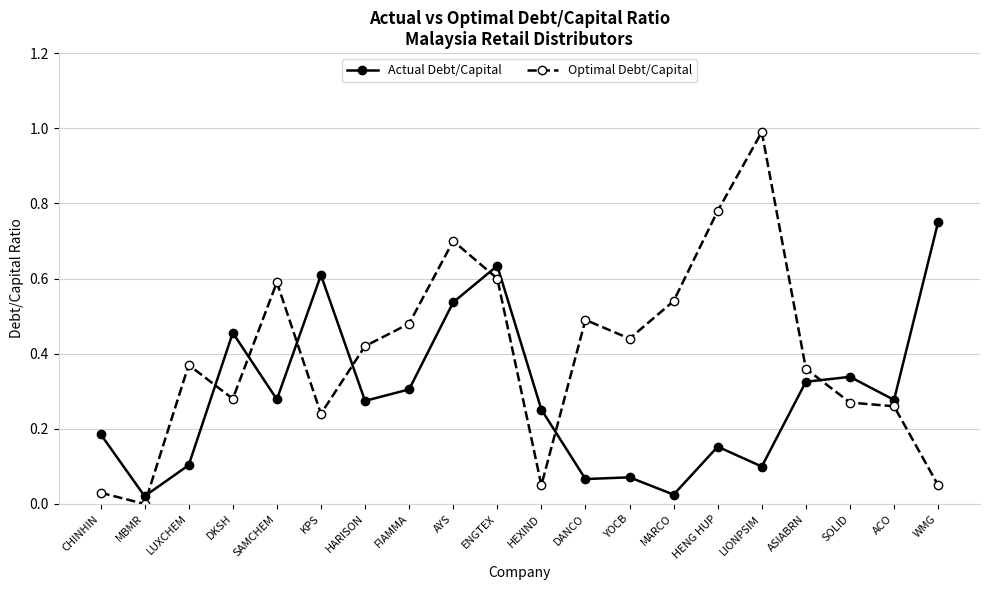

What is the label of the 3rd point from the right?

SOLID